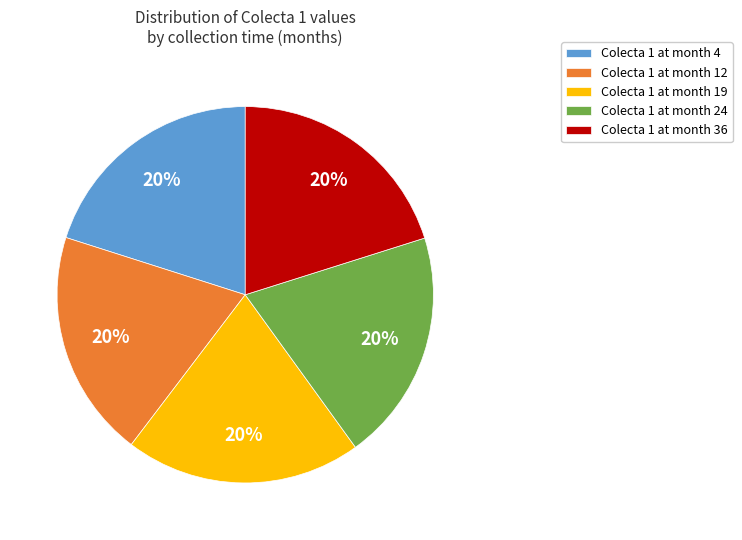

What is the ratio of the value at Colecta 1 at month 19 to the value at Colecta 1 at month 12?

1.0